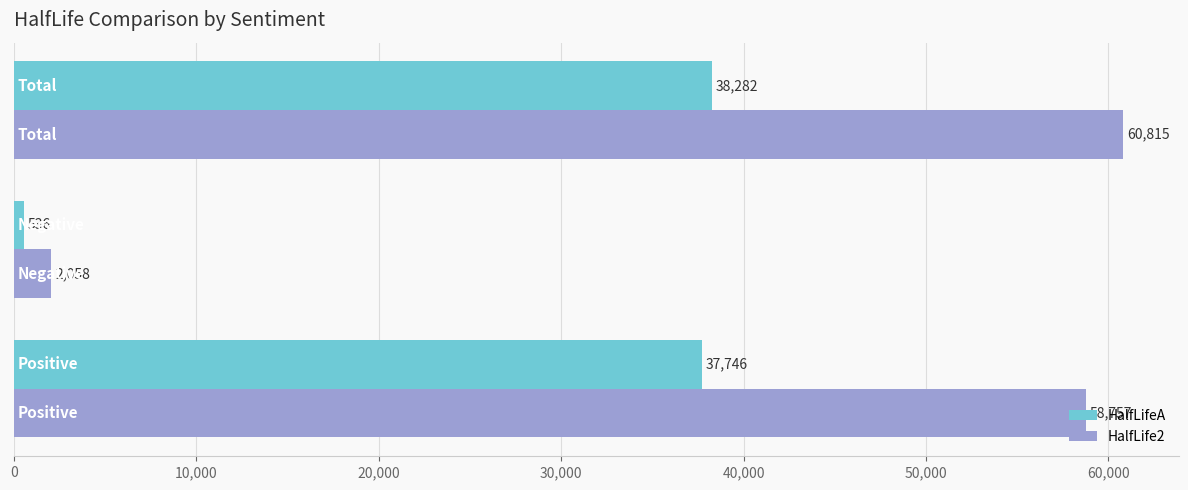

List the series in order of their overall mean, lowest first.

HalfLifeA, HalfLife2